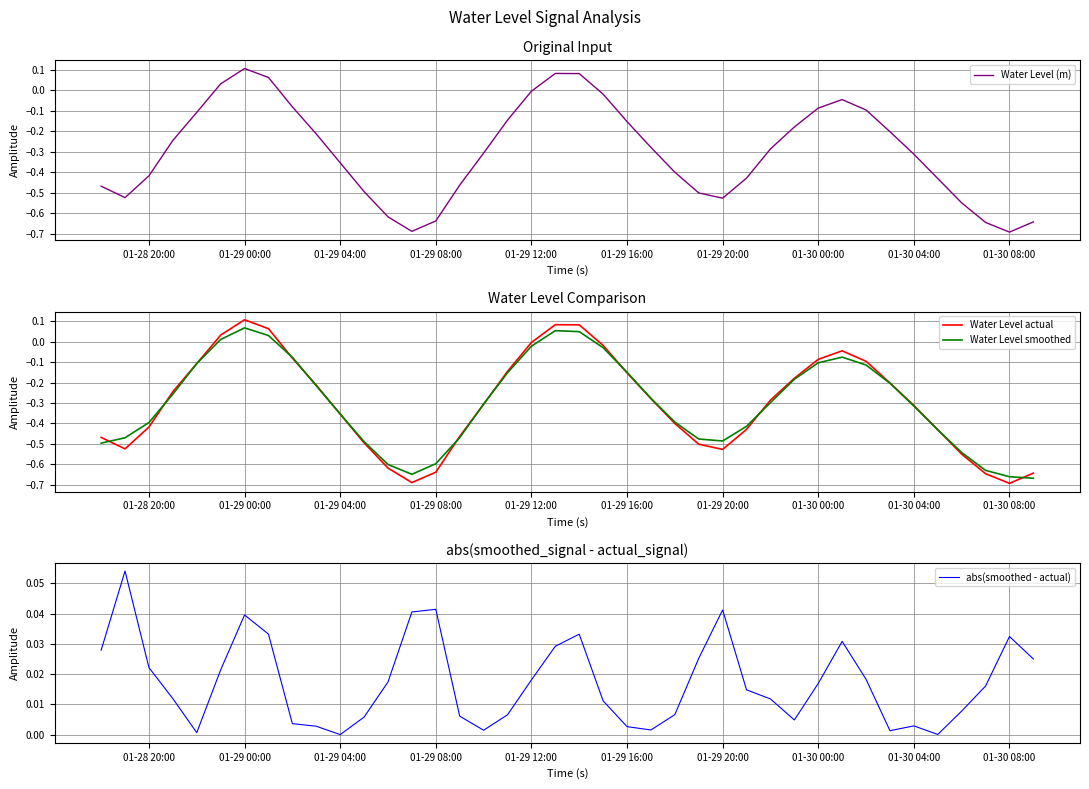

At which label does Water Level (m) reach its peak?

01-29 00:00